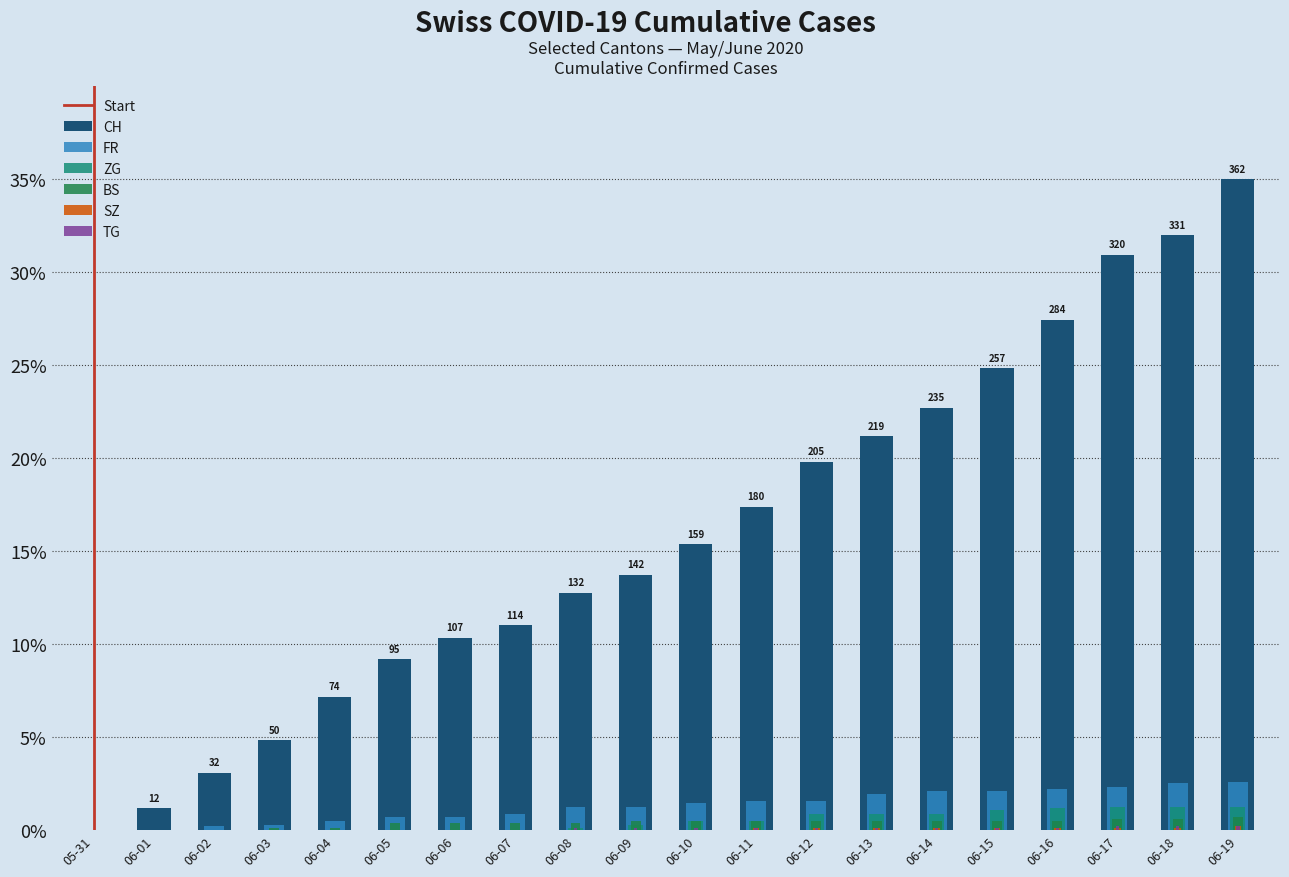

At which category is the sum across all series the highest?

06-19